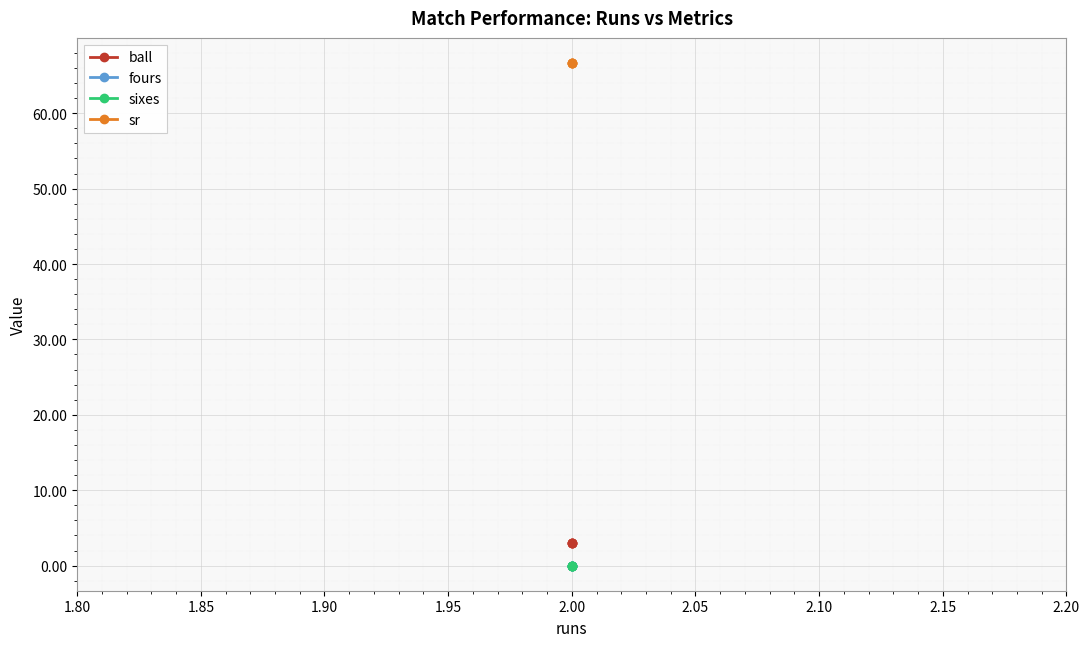

Reading left to right, list all the values displayed in this chart.

ball: 3.0	3.0	3.0	3.0
fours: 0.0	0.0	0.0	0.0
sixes: 0.0	0.0	0.0	0.0
sr: 66.7	66.7	66.7	66.7